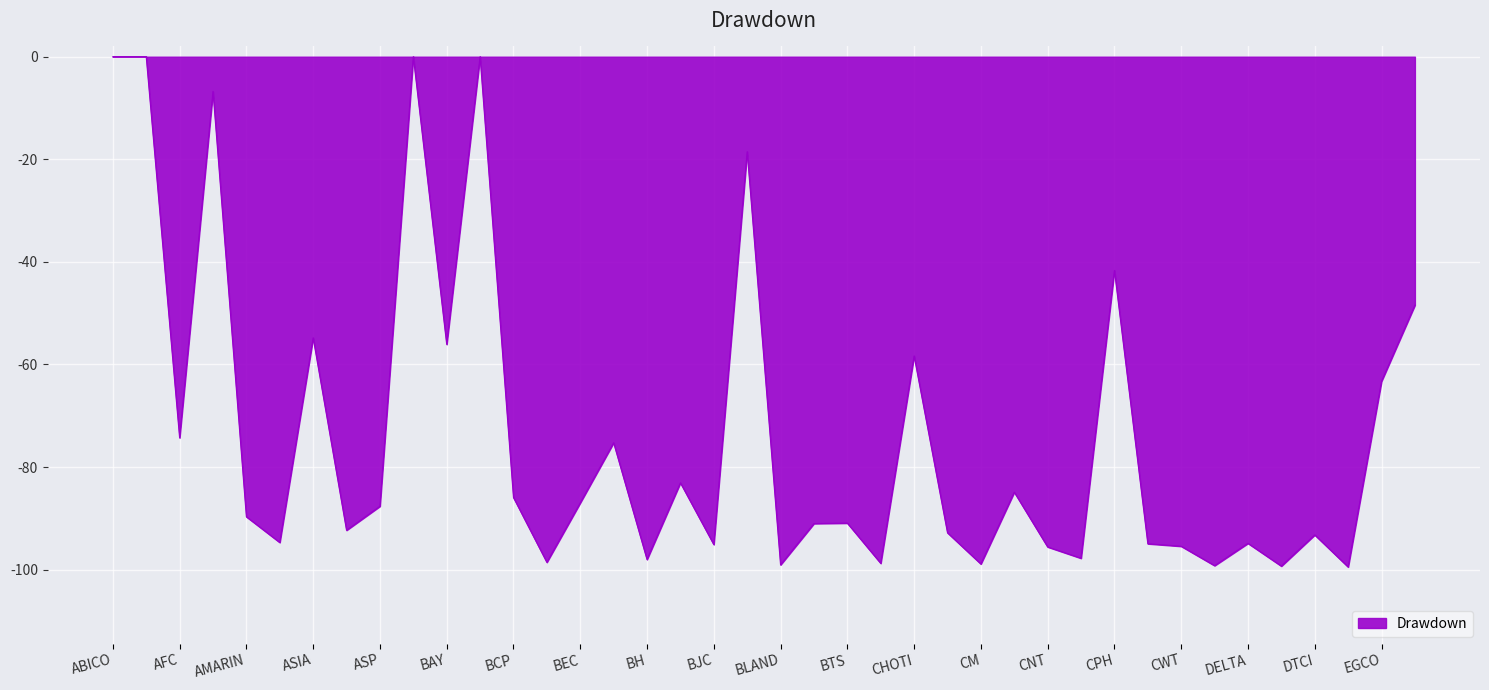

What is the minimum value shown in the chart?

-99.5